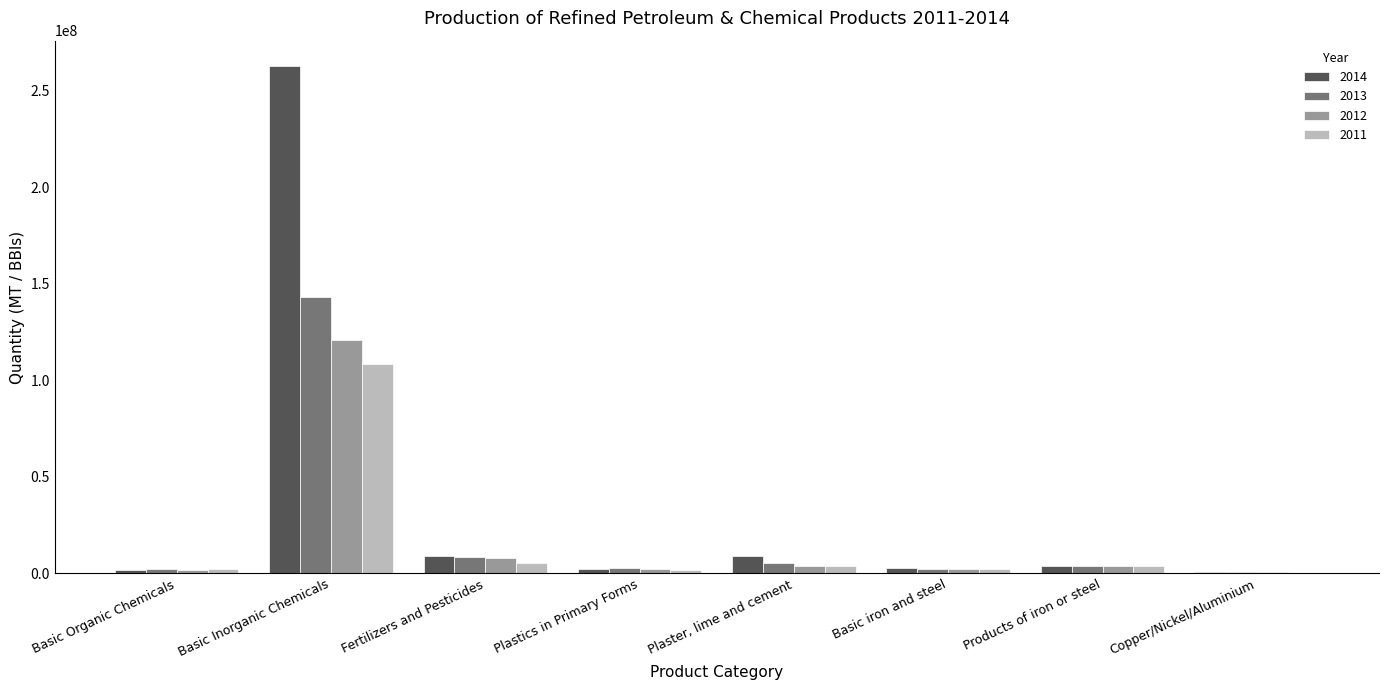

Is it true that 2011 equals 5527846.0 at Fertilizers and Pesticides?

True